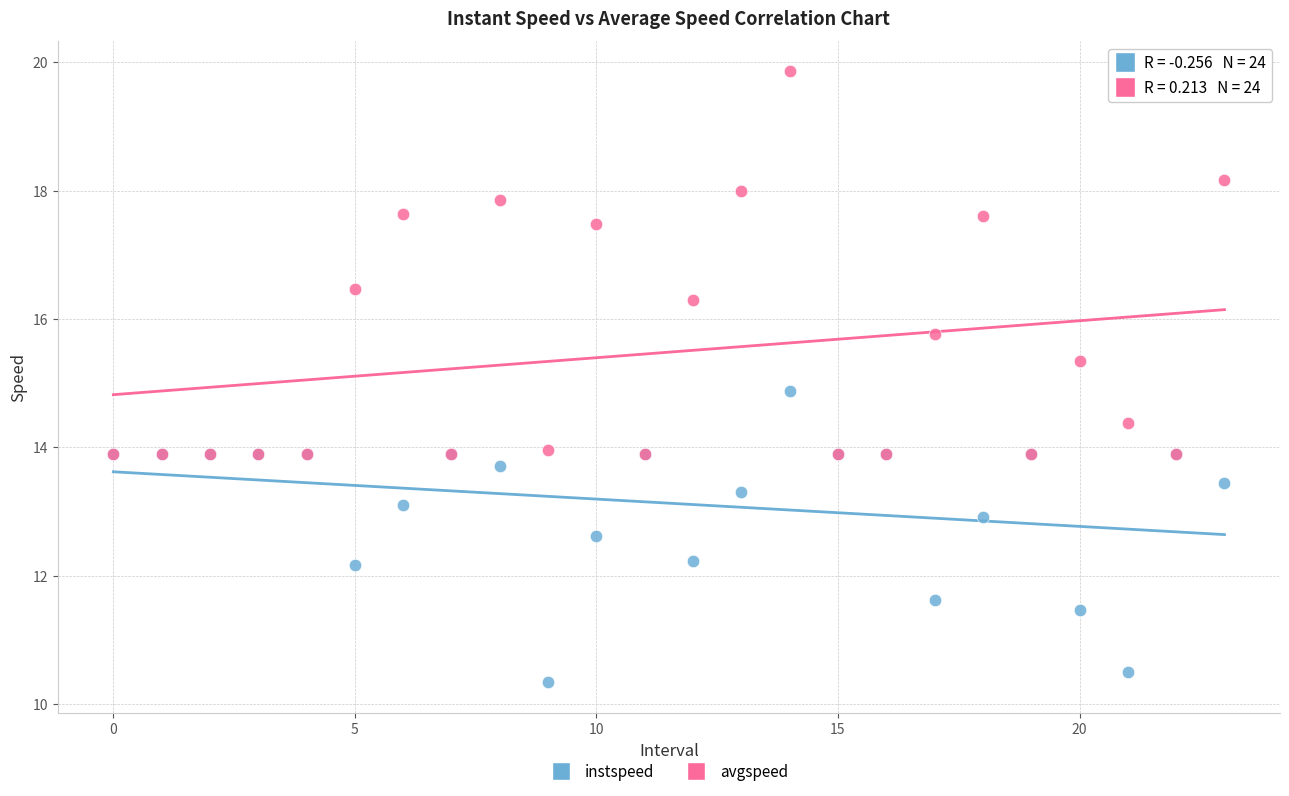

What are all the series names shown in the legend?

instspeed, avgspeed